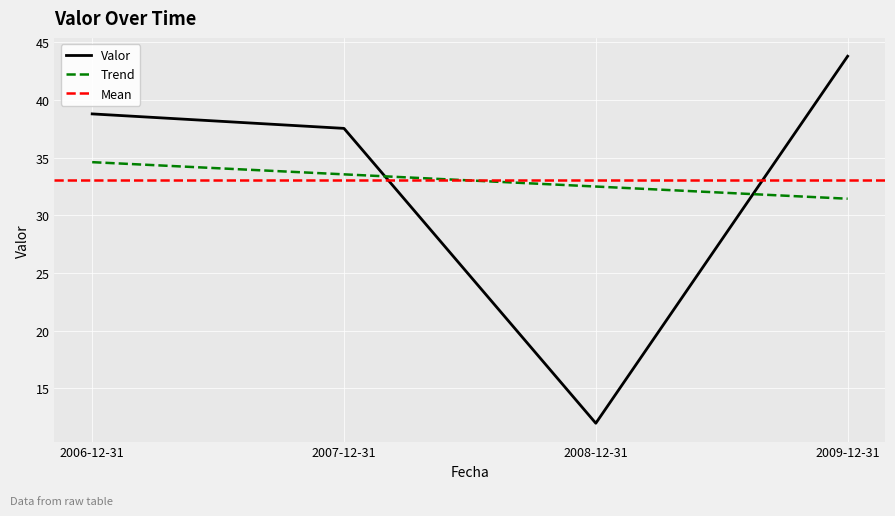

What is the ratio of the value at 2008-12-31 to the value at 2007-12-31?

0.3